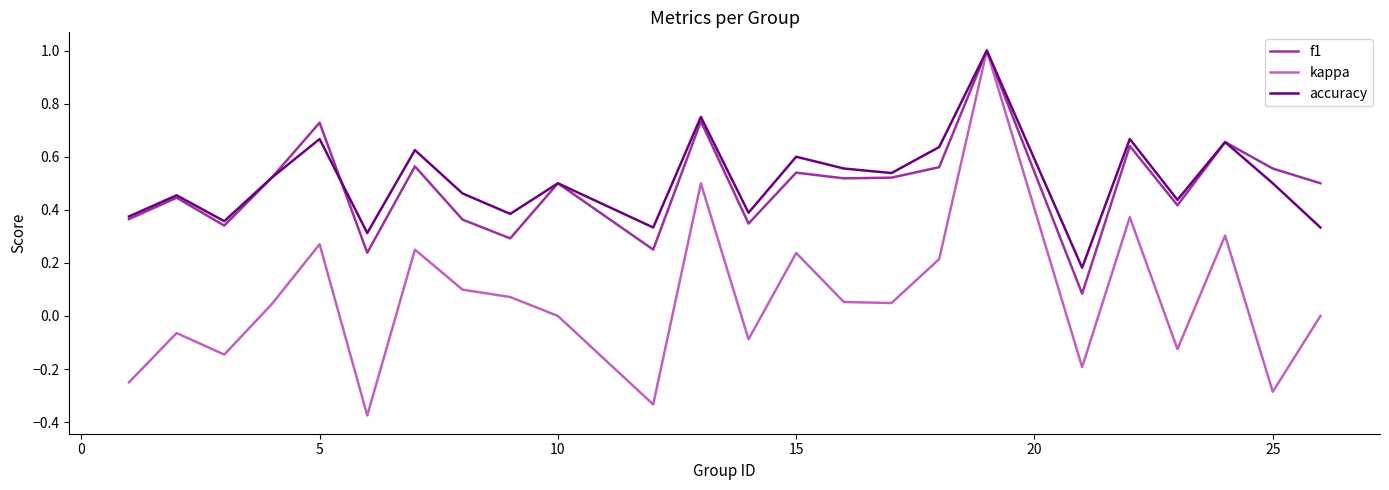

Which series has the largest range (max minus min)?

kappa